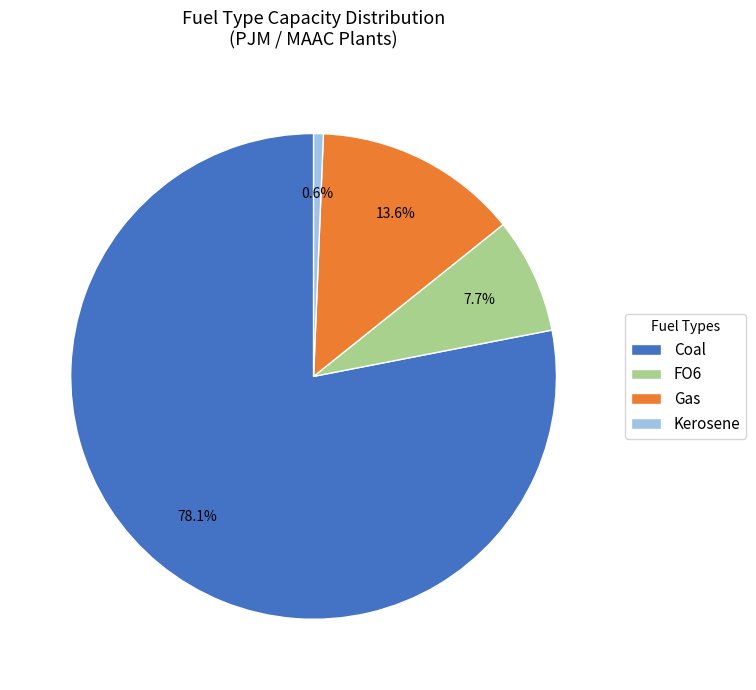

Between FO6 and Gas, which is larger?

Gas